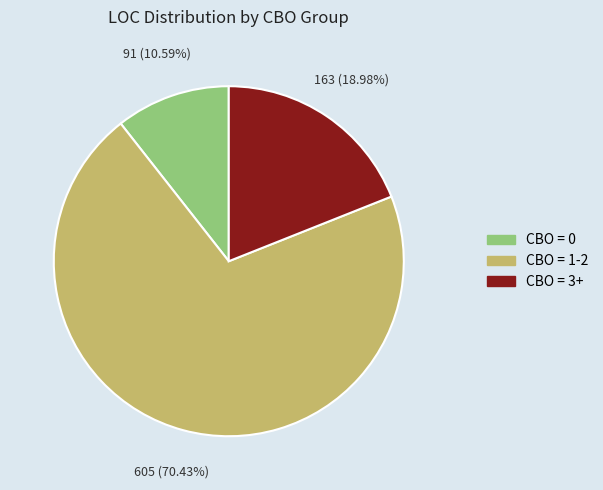

Is there any slice that represents more than half of the pie?

Yes